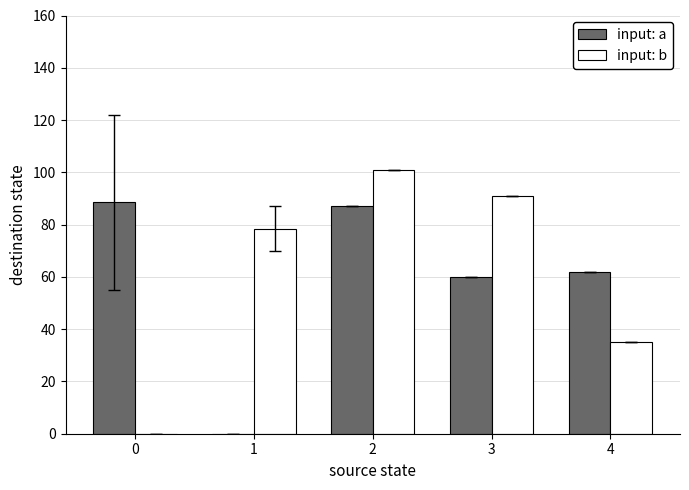

What is the sum of all input: b values?

305.5